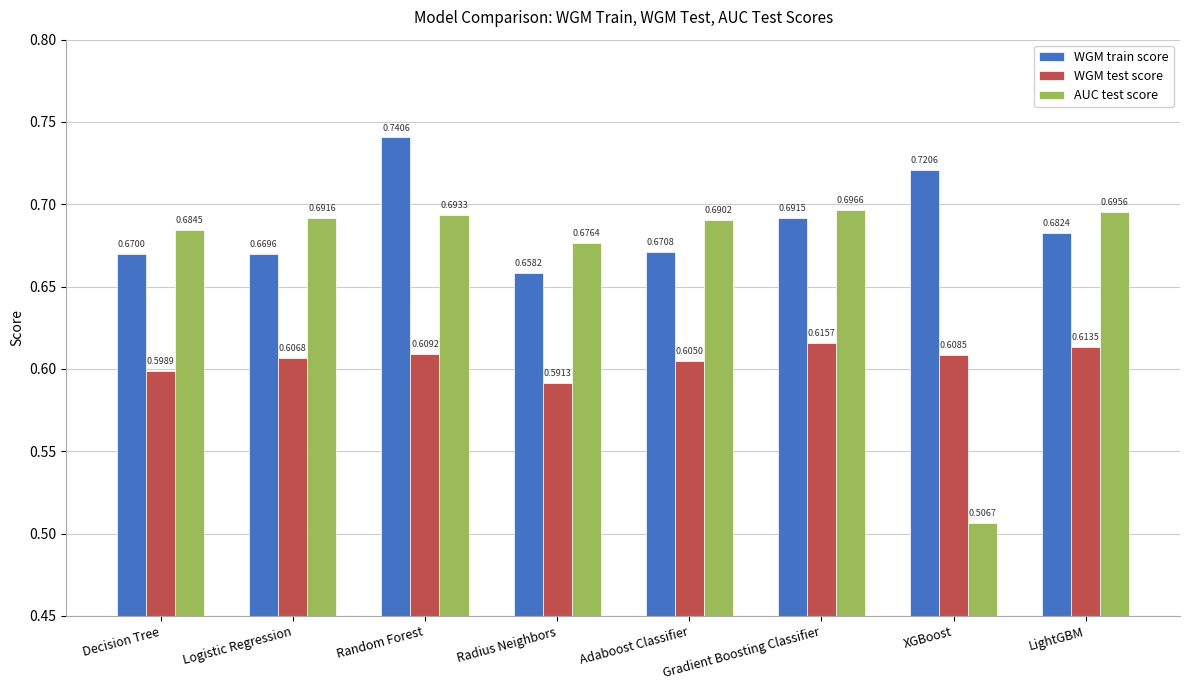

What are all the series names shown in the legend?

WGM train score, WGM test score, AUC test score